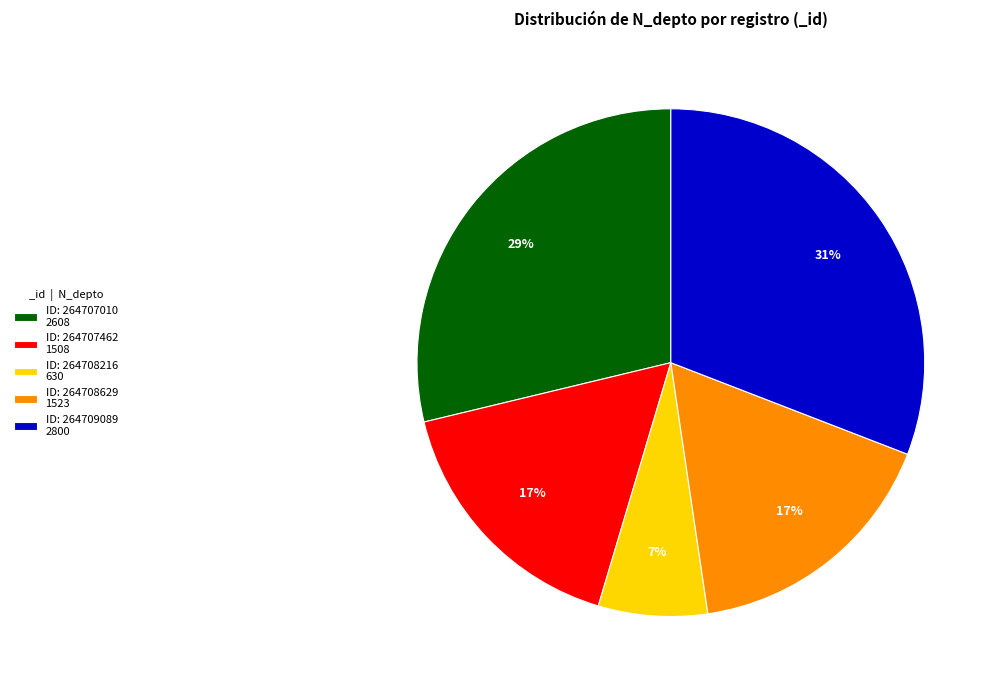

Is it true that ID: 264707010 2608 is 29% of the pie?

True